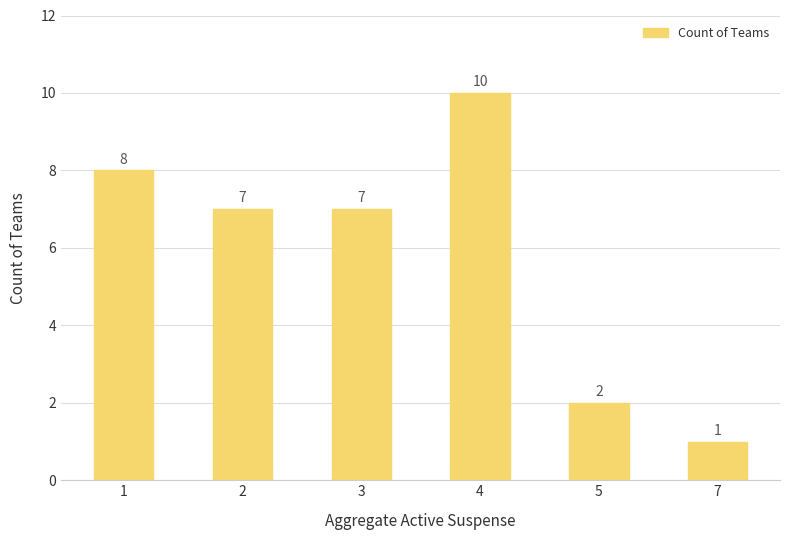

What is the minimum value shown in the chart?

1